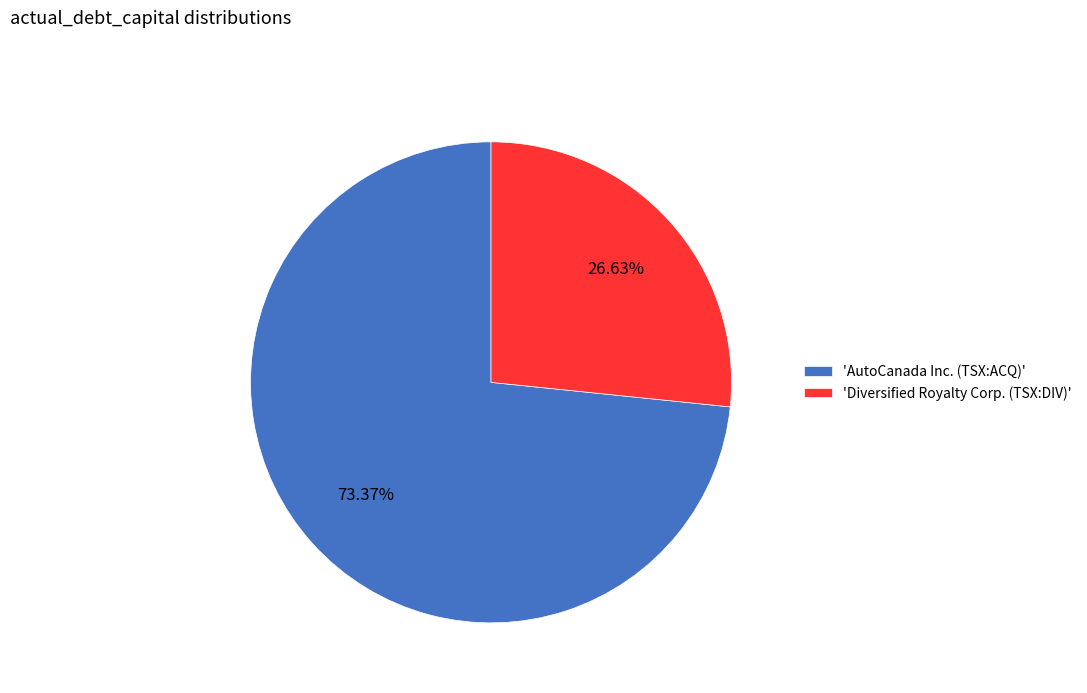

Does 'Diversified Royalty Corp. (TSX:DIV)' represent more than half of the total?

No